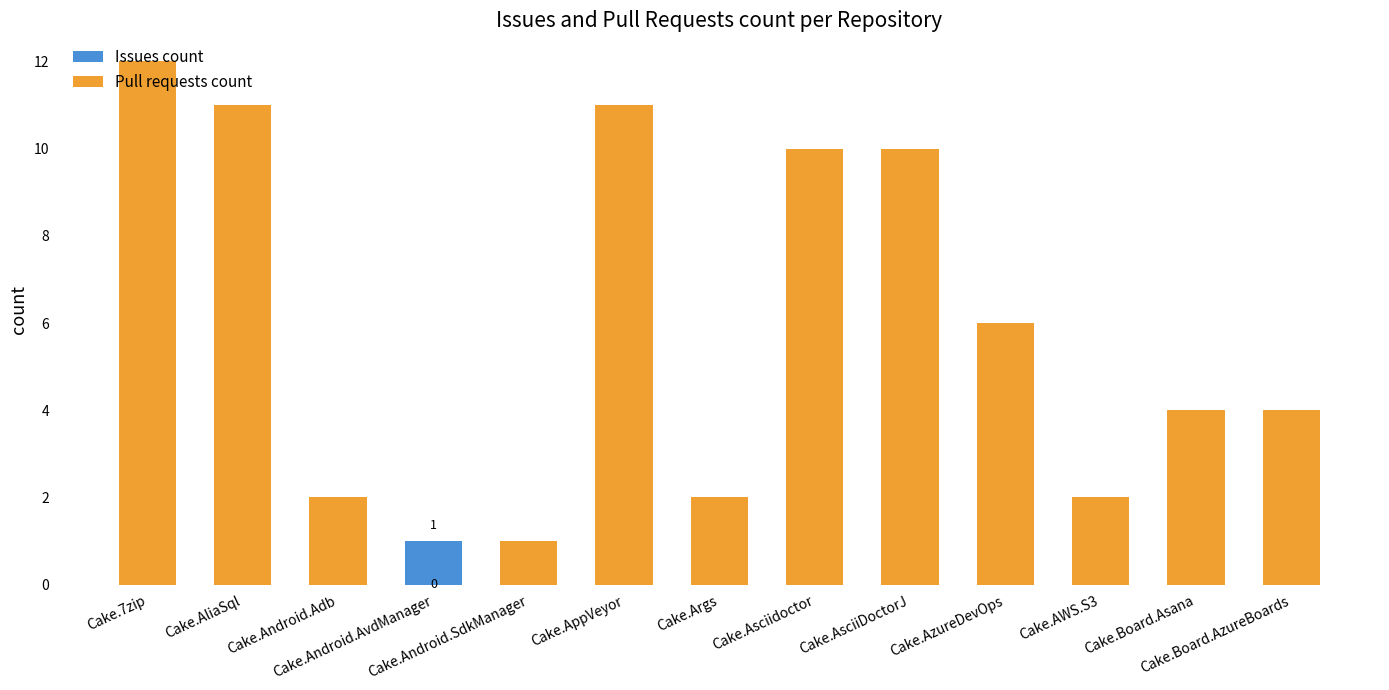

Which series has the largest range (max minus min)?

Pull requests count